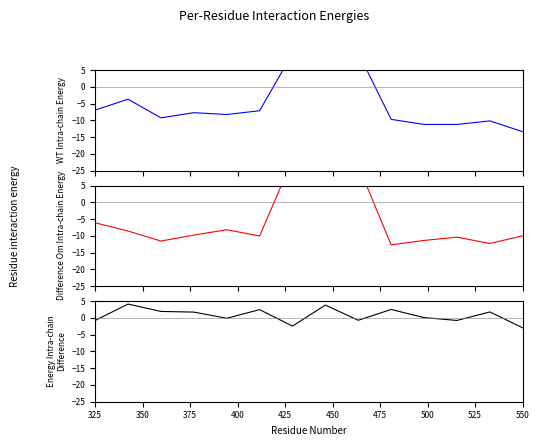

Where does the WT Intra-chain Energy series first go above -7?

325